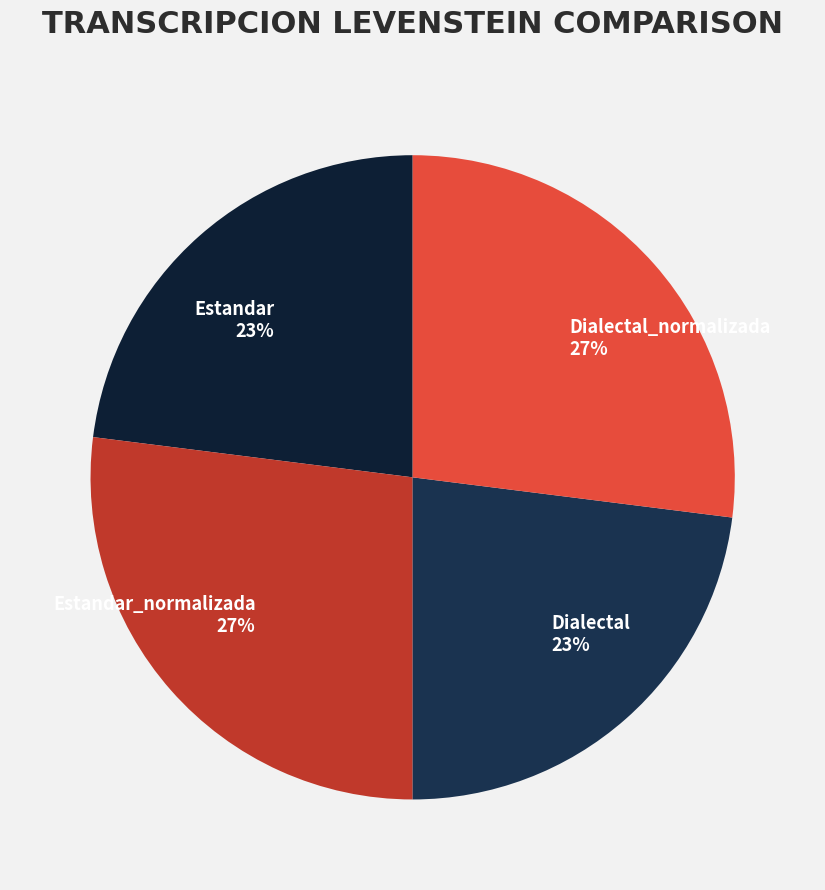

How many segments does this pie chart have?

4